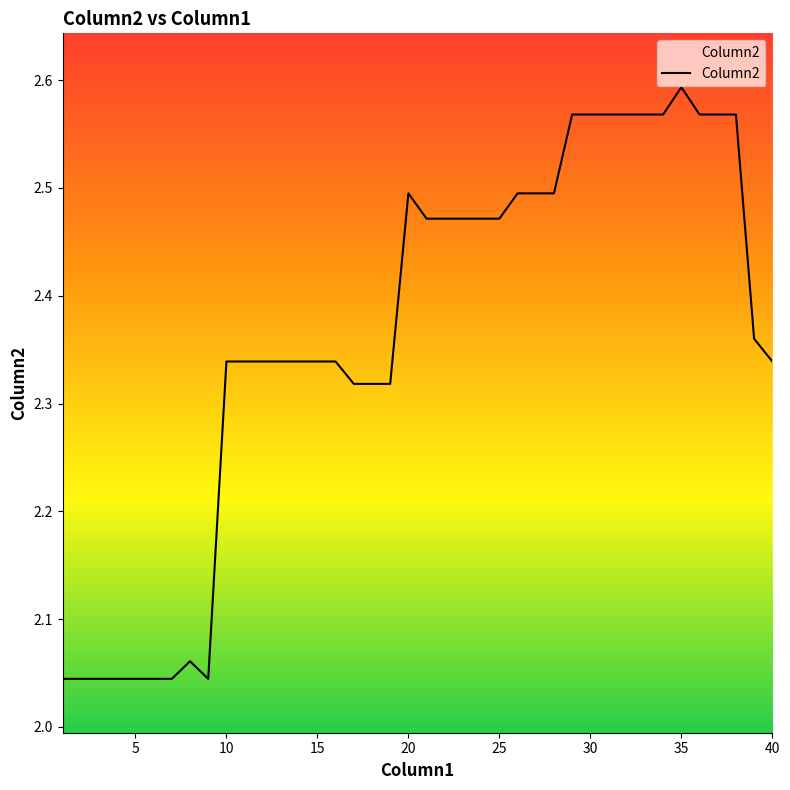

Count the number of categories in the chart.

40